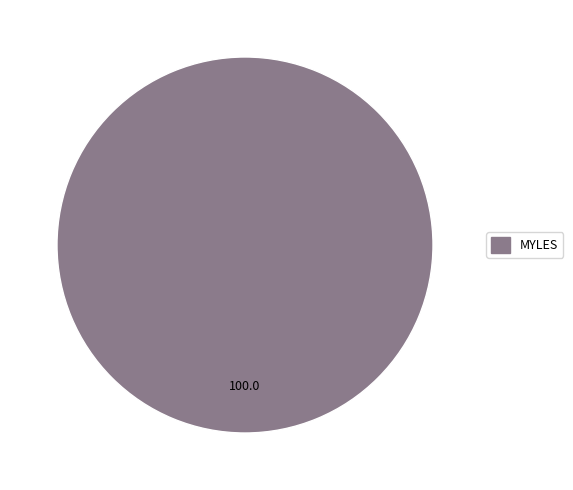

How many segments does this pie chart have?

1